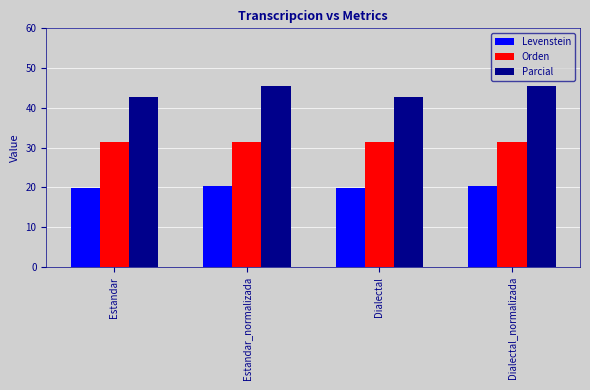

The Orden series shows 41.2 at Estandar_normalizada. True or false?

False